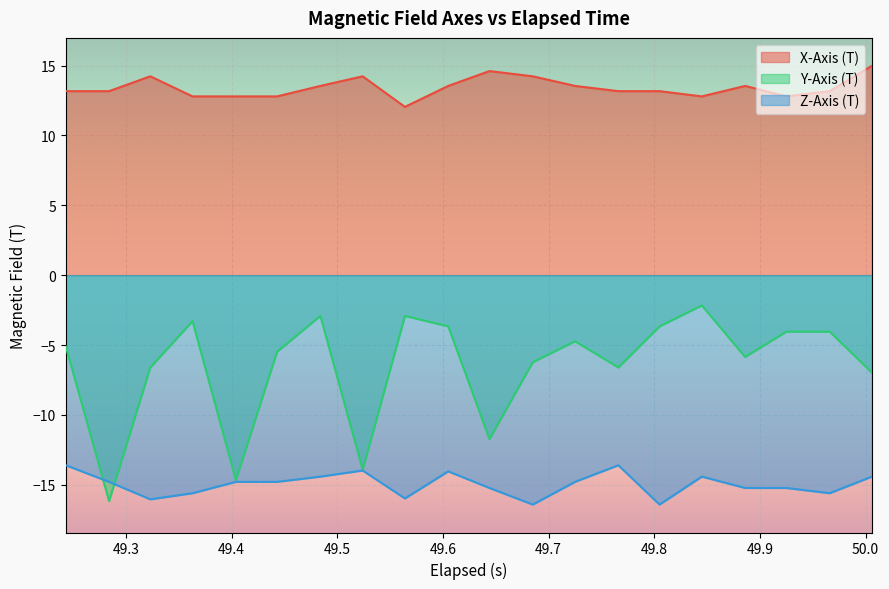

What is the average value of the X-Axis (T) series?

13.4